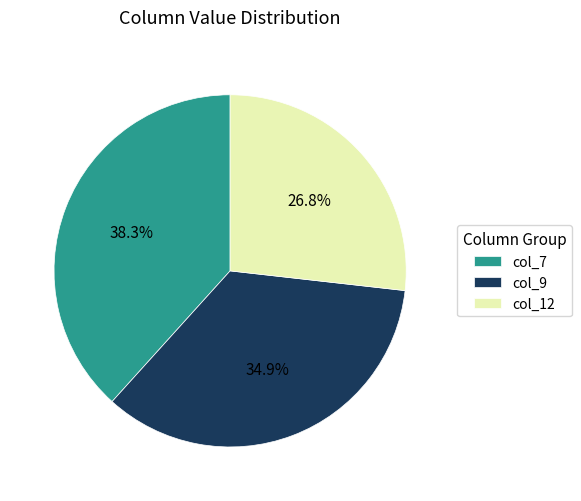

What is the total percentage of col_7 and col_9?

73.2%